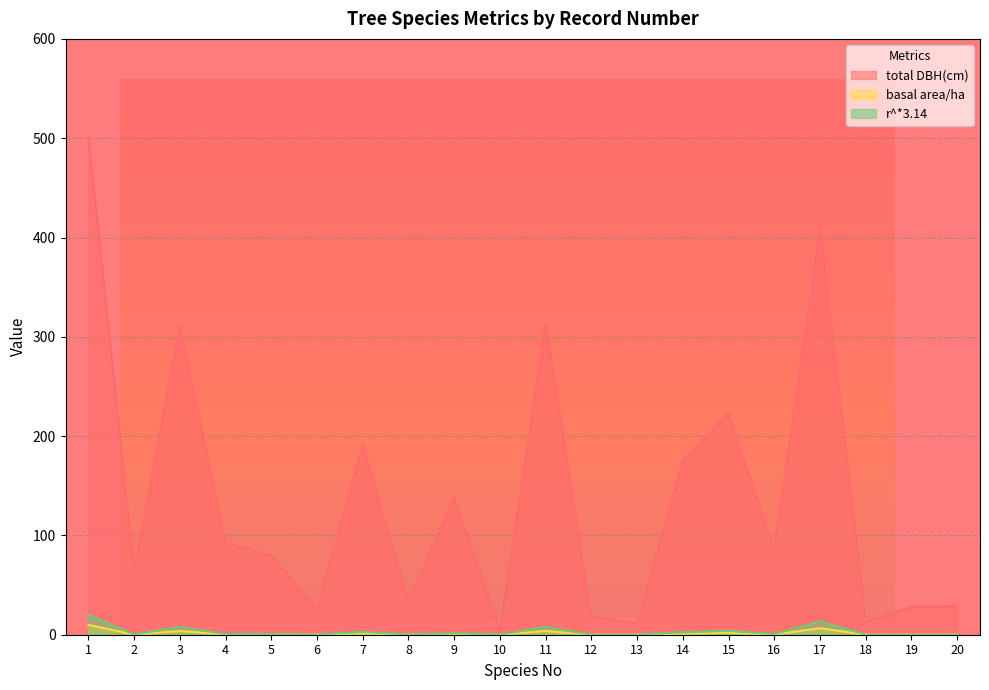

The total DBH(cm) series shows 80.1 at 5. True or false?

True